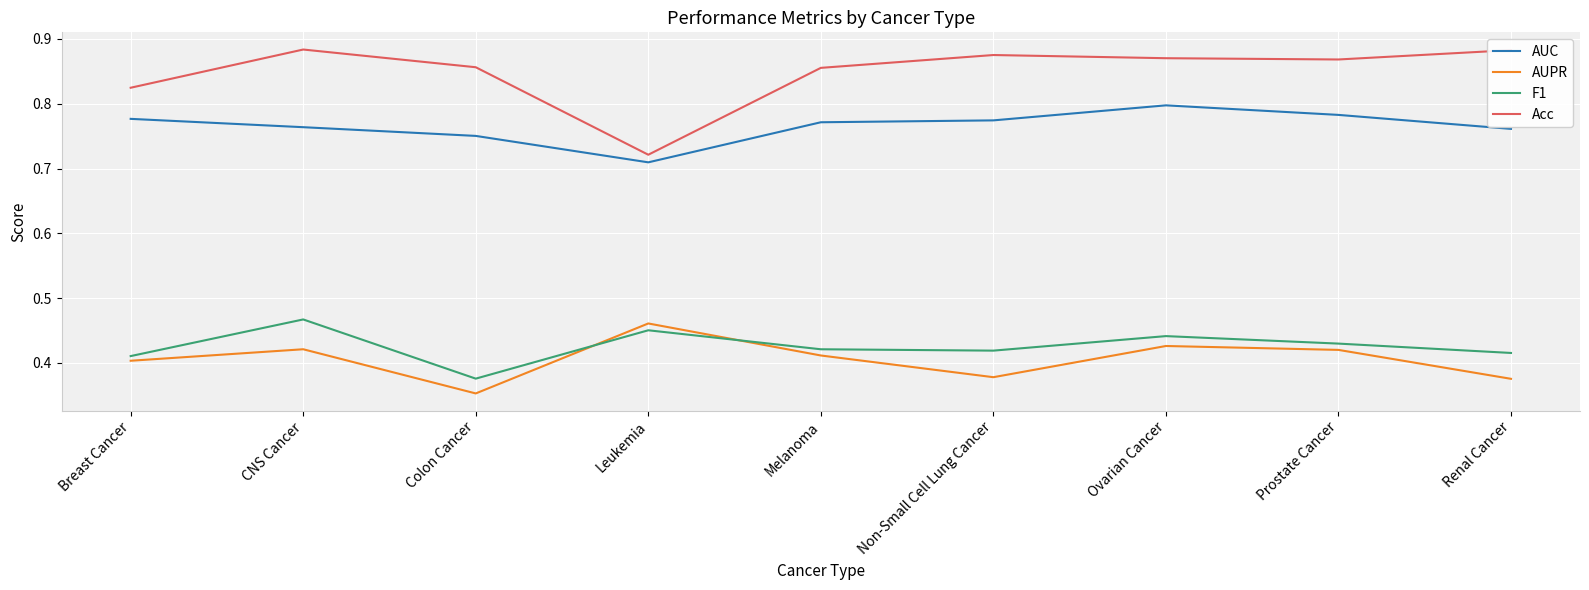

What position from the right is Breast Cancer?

9